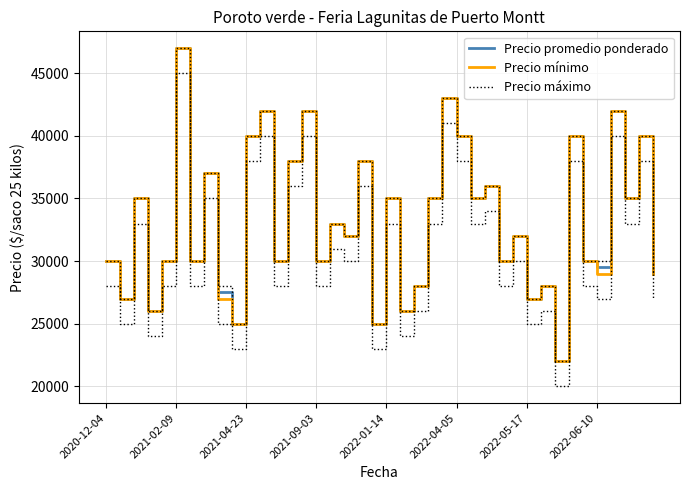

How many interior local valleys does the Precio mínimo series have?

15